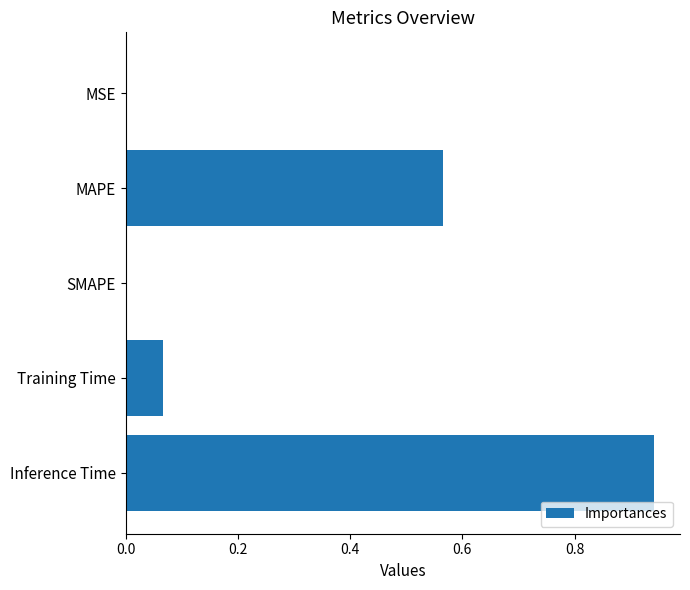

The chart shows a value of 0.5 at Inference Time. True or false?

False